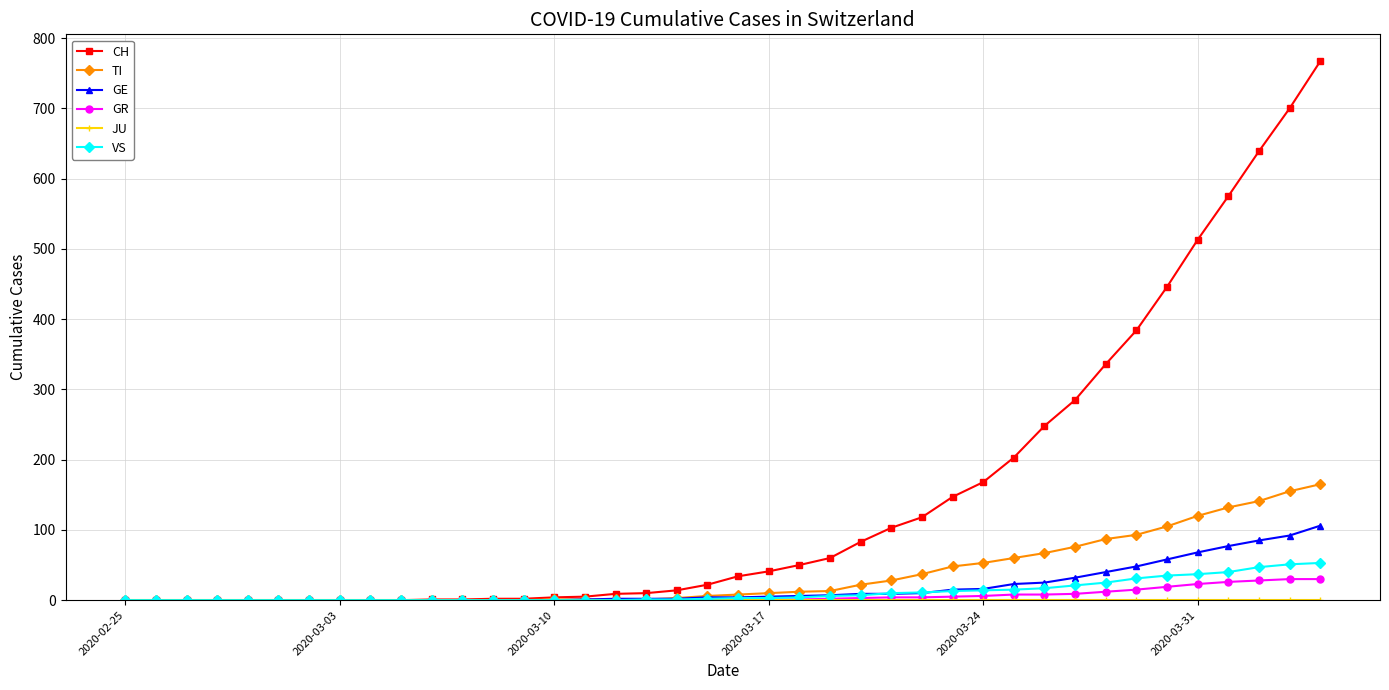

What is the highest value of the GE series?

106